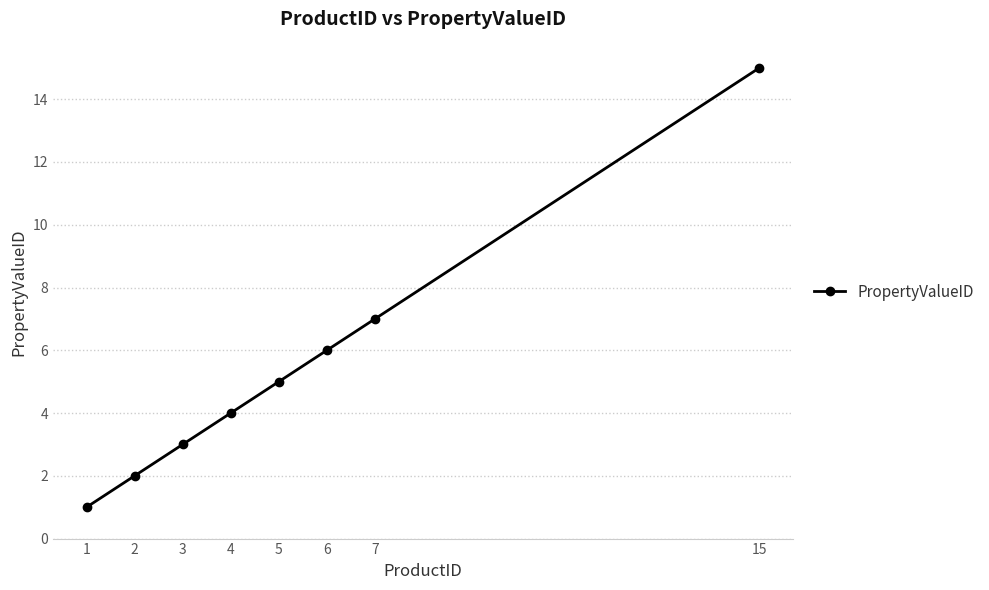

Reading left to right, what are all the values shown in this chart?

1=1	2=2	3=3	4=4	5=5	6=6	7=7	15=15